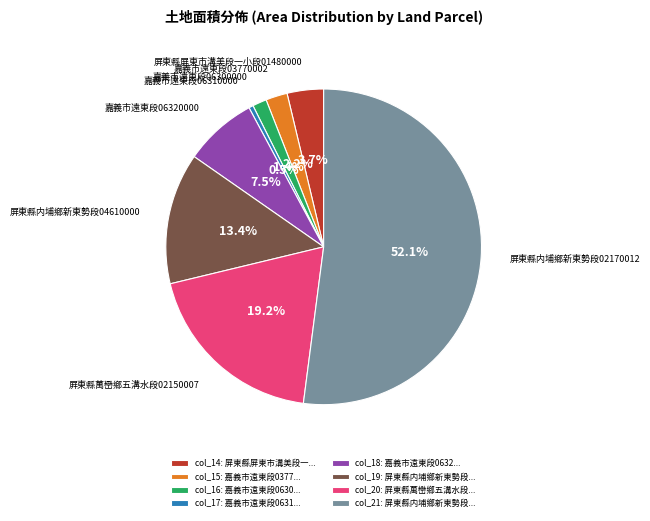

Which has a higher value, col_16: 嘉義市遠東段0630... or col_18: 嘉義市遠東段0632...?

col_18: 嘉義市遠東段0632...